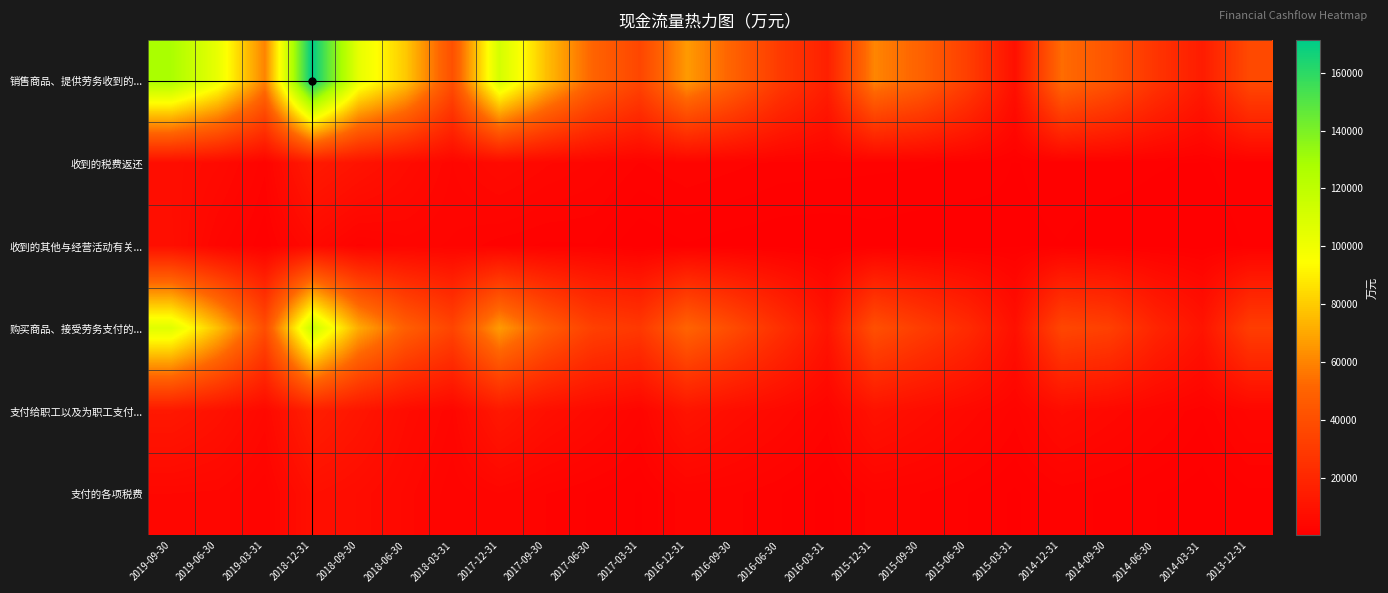

Which series has the widest spread of values?

销售商品、提供劳务收到的...